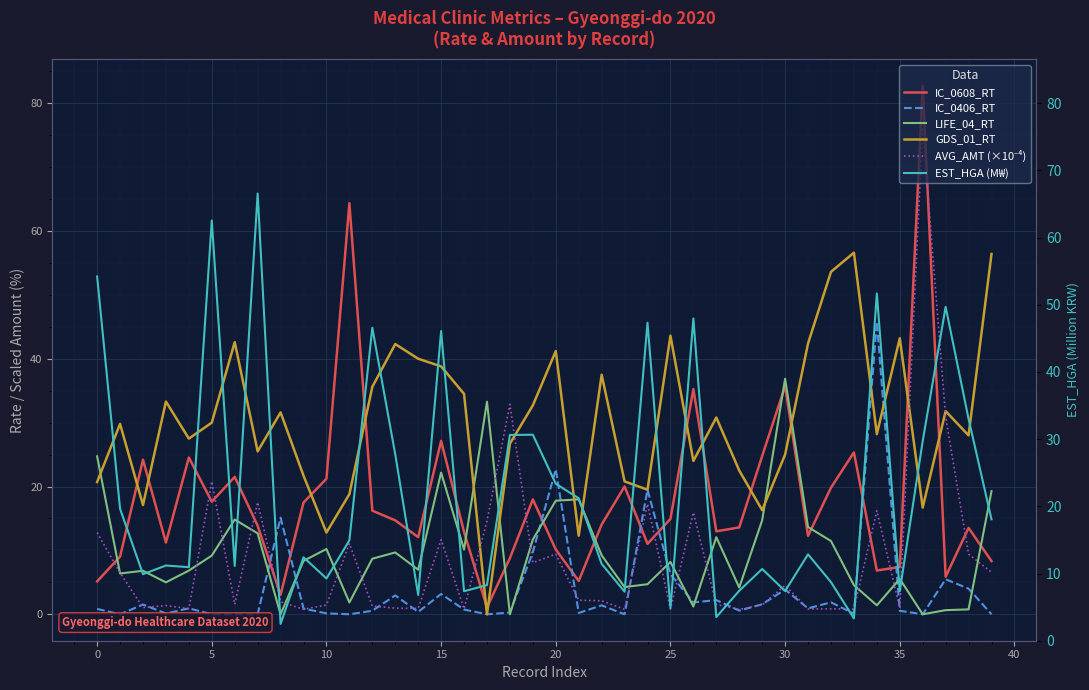

How many data points in AVG_AMT (×10⁻⁴) are above 2?

20